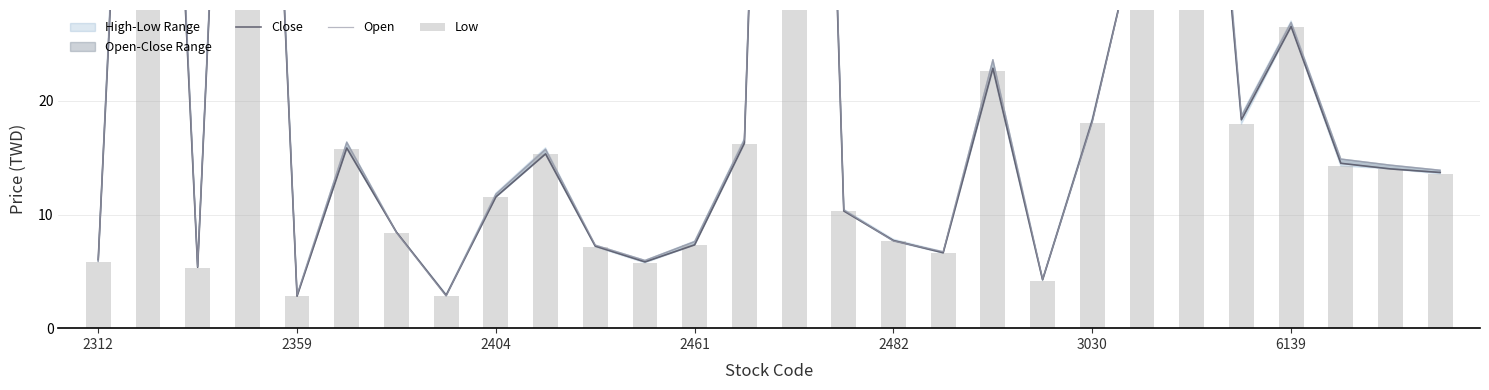

True or false: Close has a value of 26.5 at 6139.

True